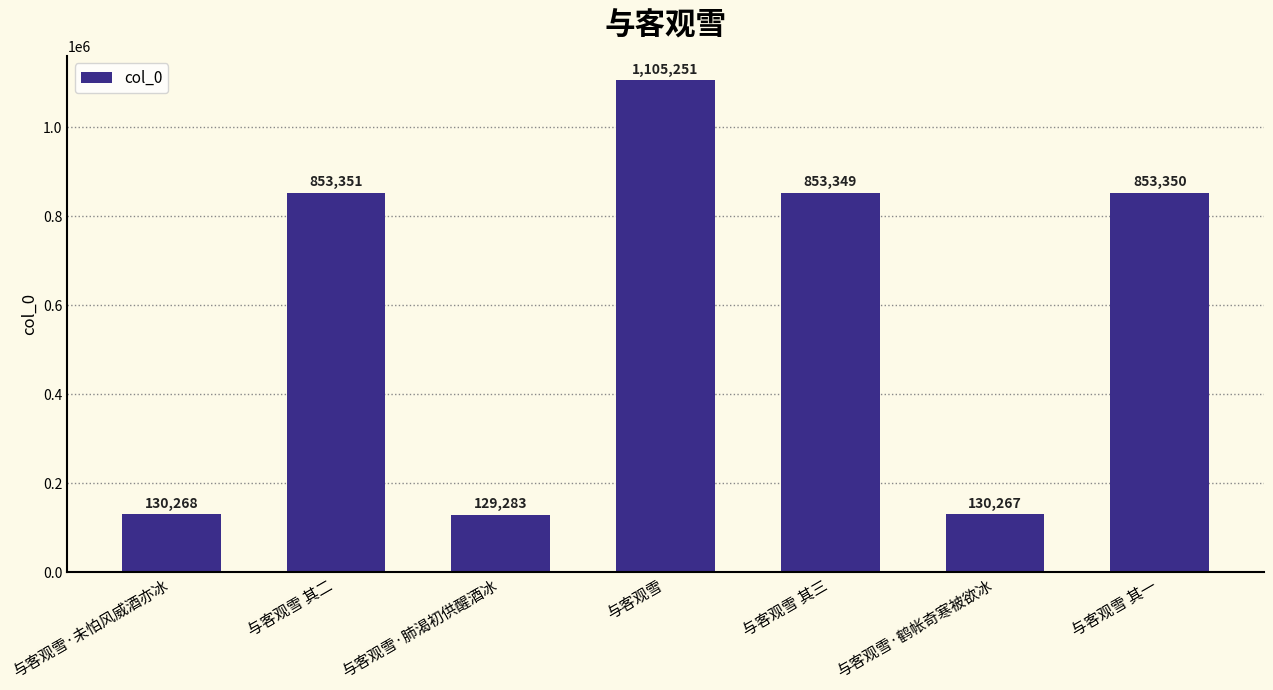

Count the number of data series in this chart.

1